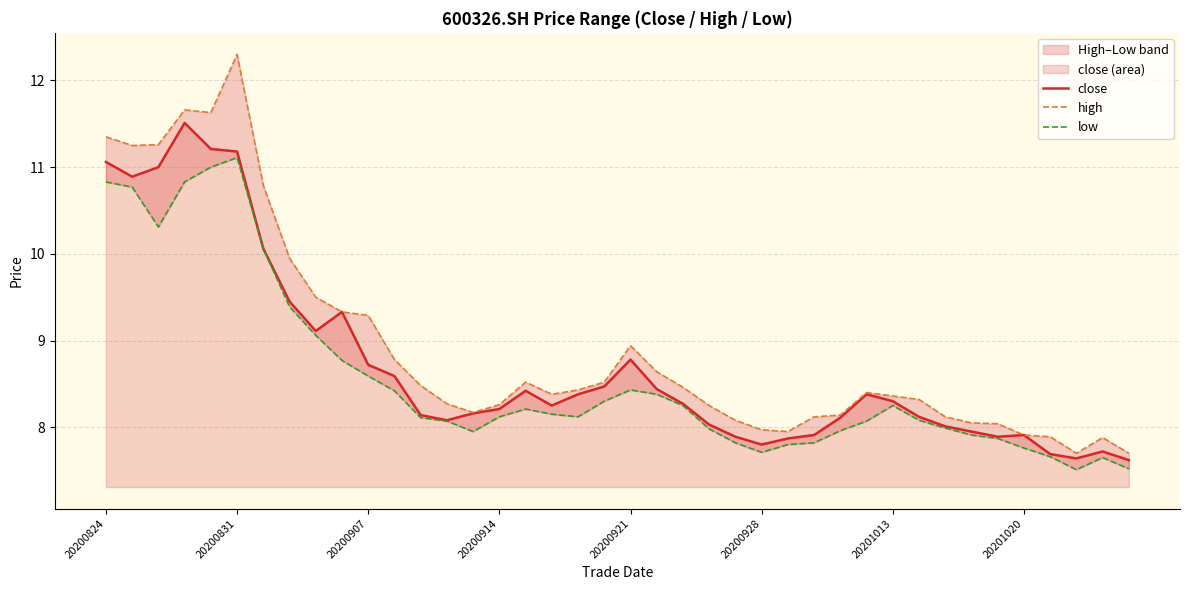

The value of close at 20200928 is 12.6. True or false?

False